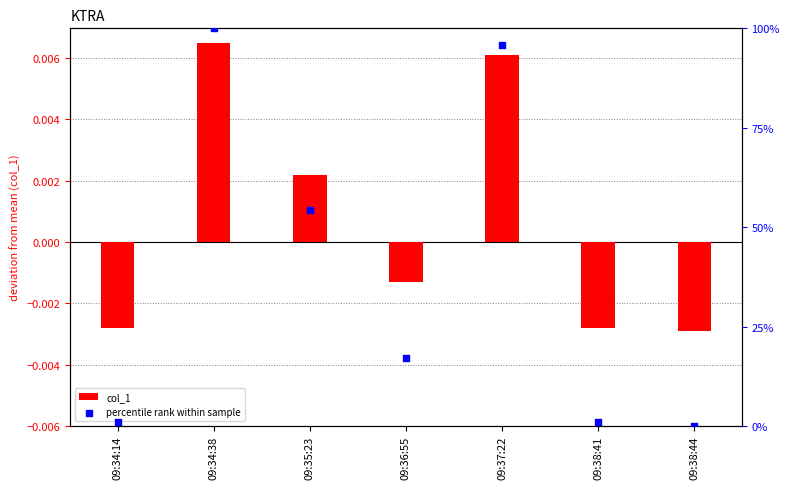

Which series has the largest Y range (max minus min)?

percentile rank within sample